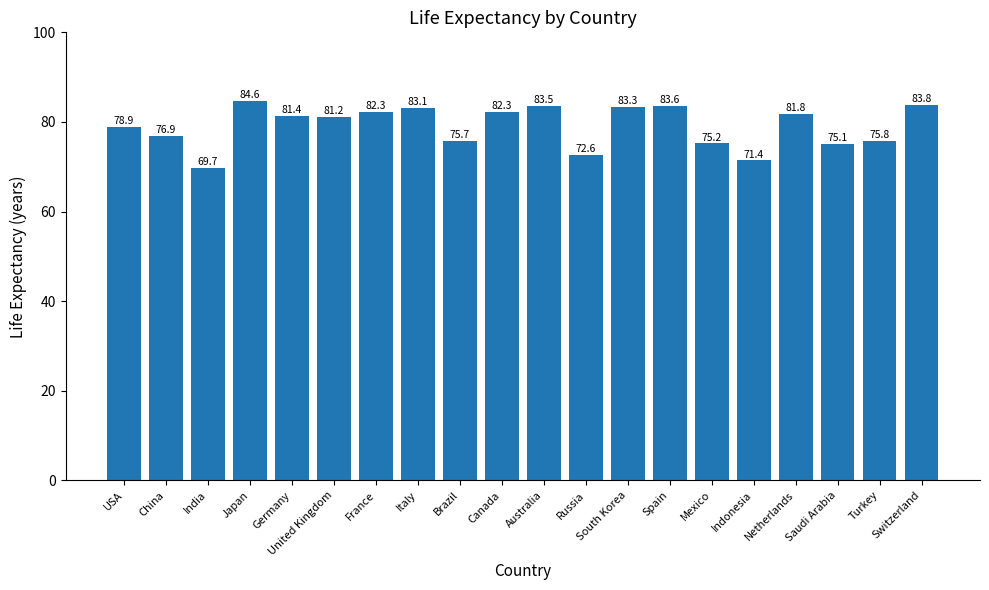

Does the chart contain any negative values?

No